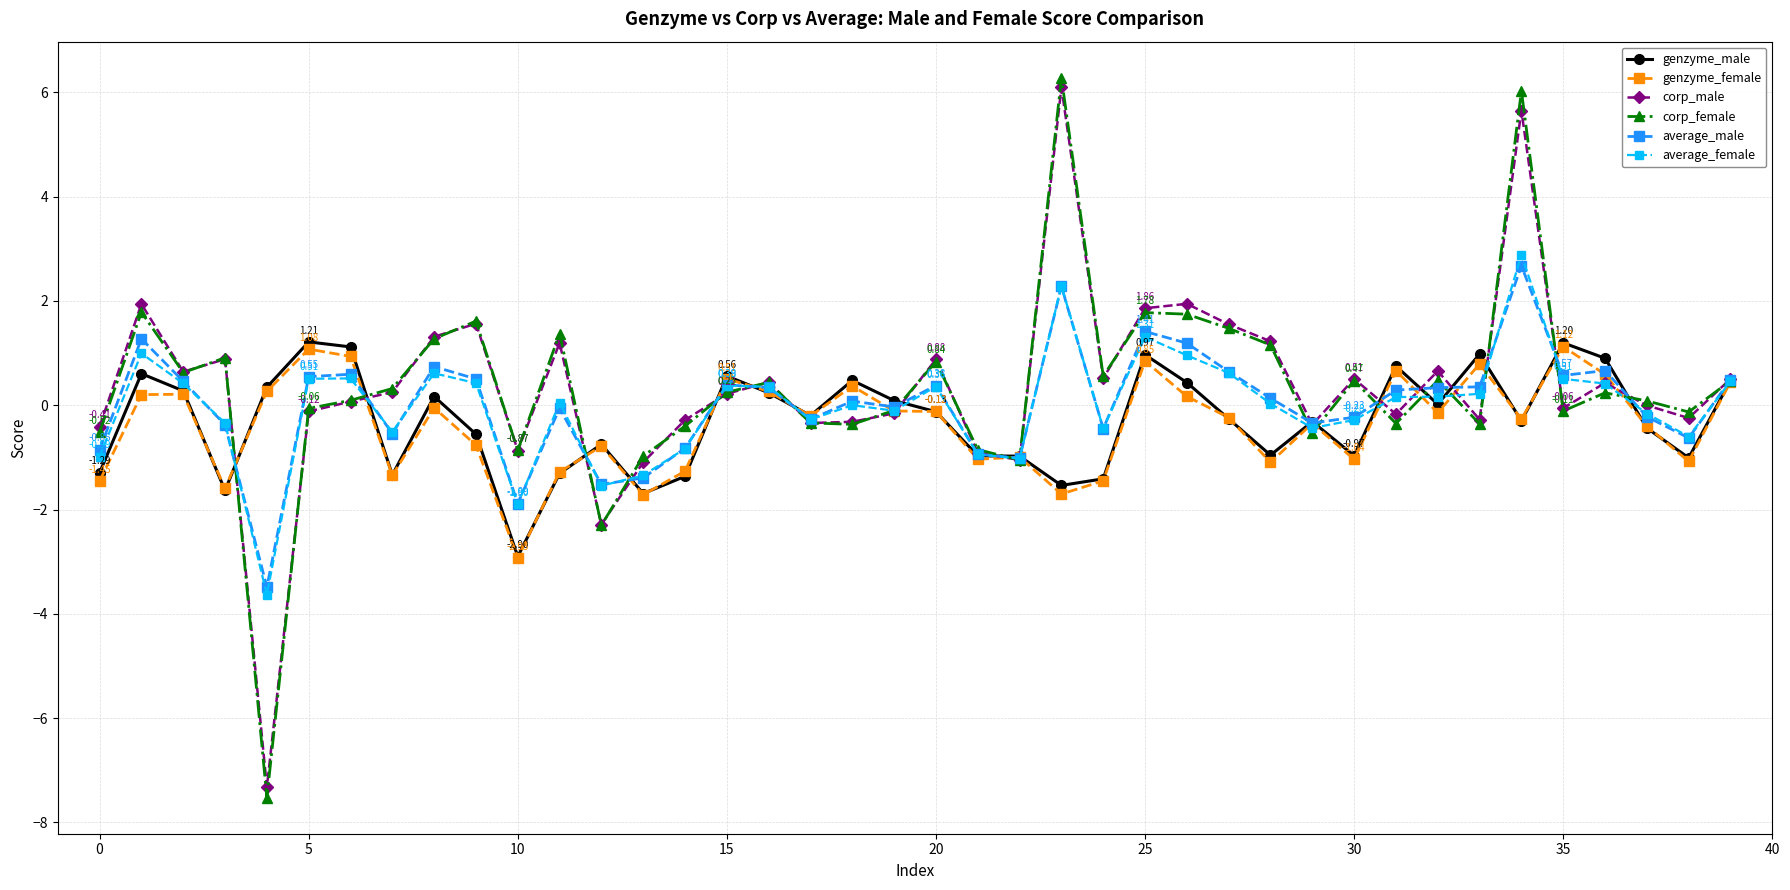

True or false: genzyme_male has more than 0 interior local peaks.

True